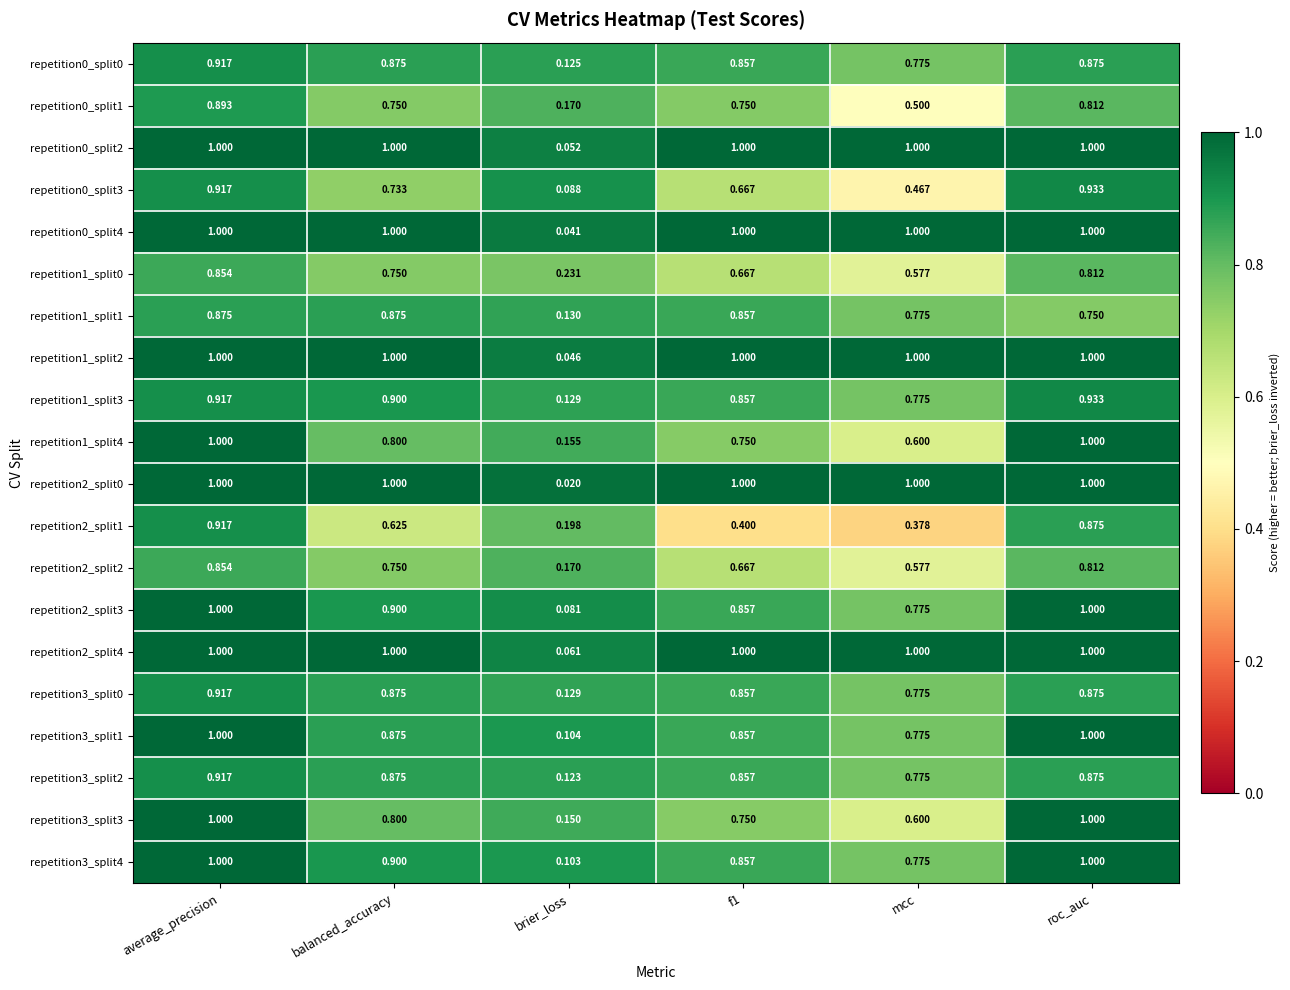

Is the value of repetition3_split4 at f1 greater than the value of repetition0_split2 at average_precision?

No